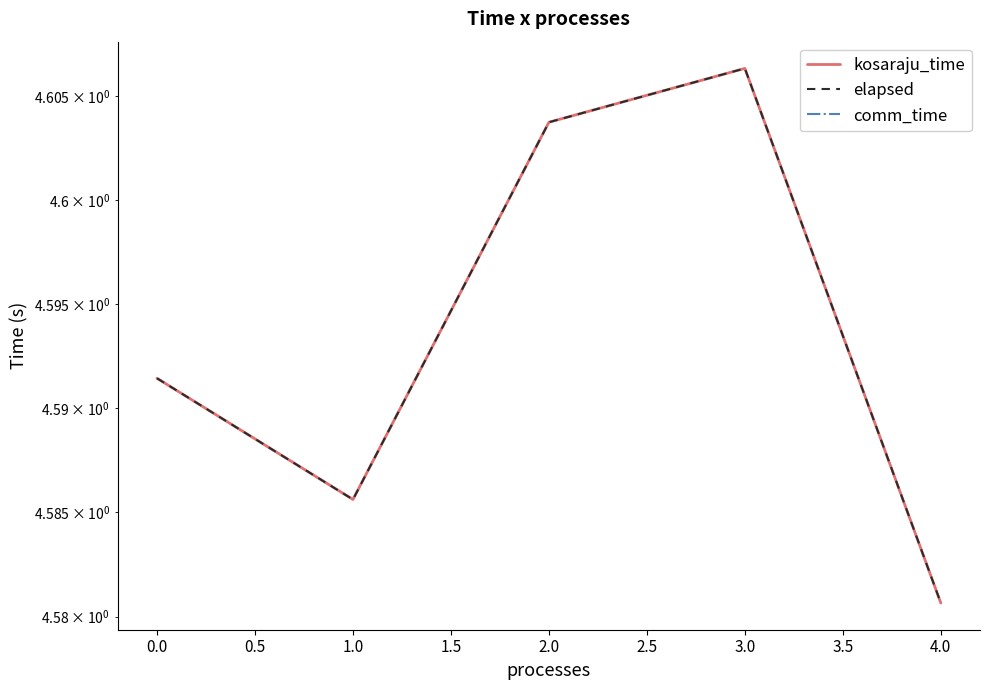

What value does the elapsed series have at 0.0?

4.6